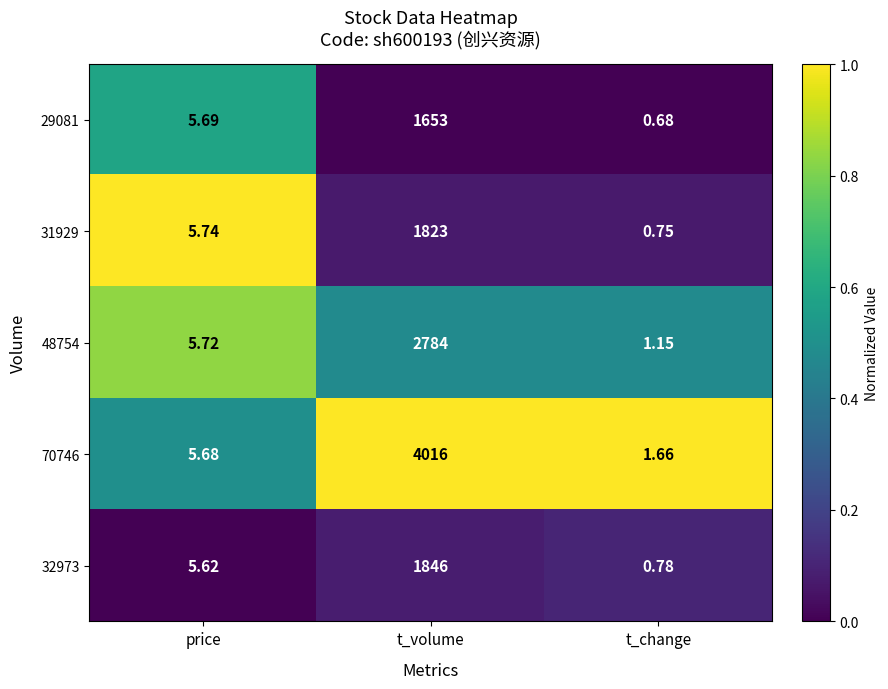

At which category is the sum across all series the highest?

t_volume